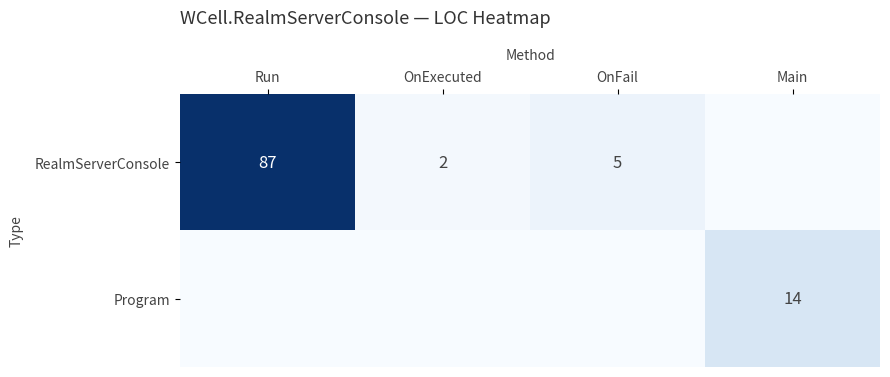

The RealmServerConsole series shows 5 at OnFail. True or false?

True